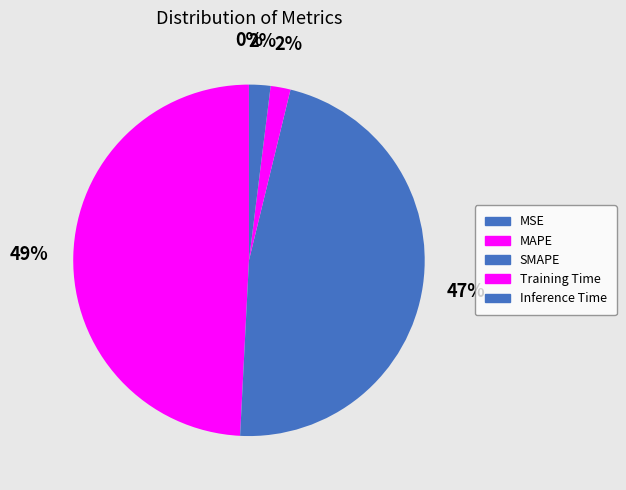

Does Inference Time account for over 50% of the chart?

No